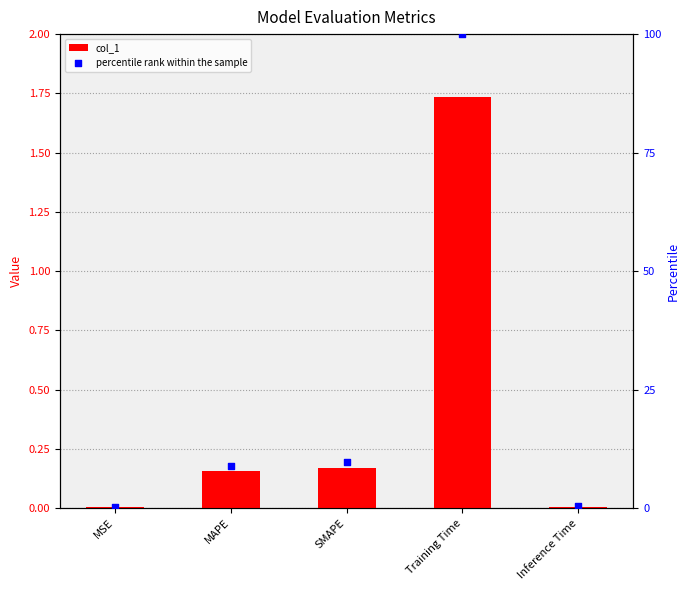

Which series has the largest Y range (max minus min)?

percentile rank within the sample